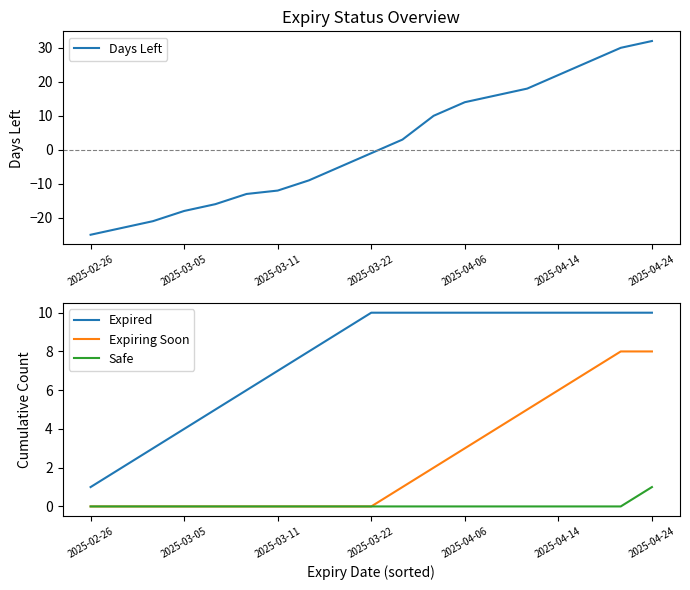

True or false: Expiring Soon and Expired intersect in this chart.

False